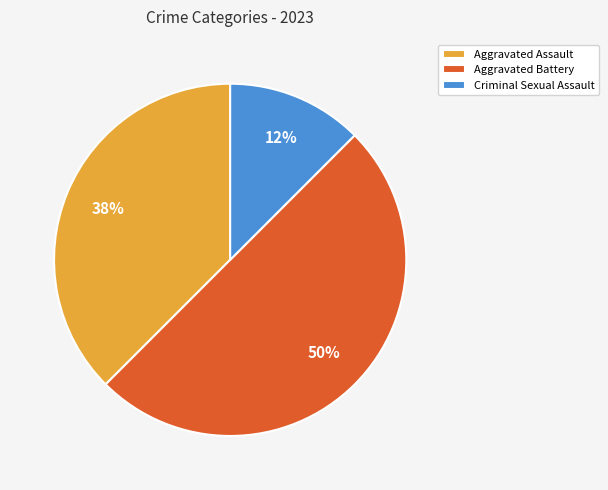

Which slice is the smallest?

Criminal Sexual Assault